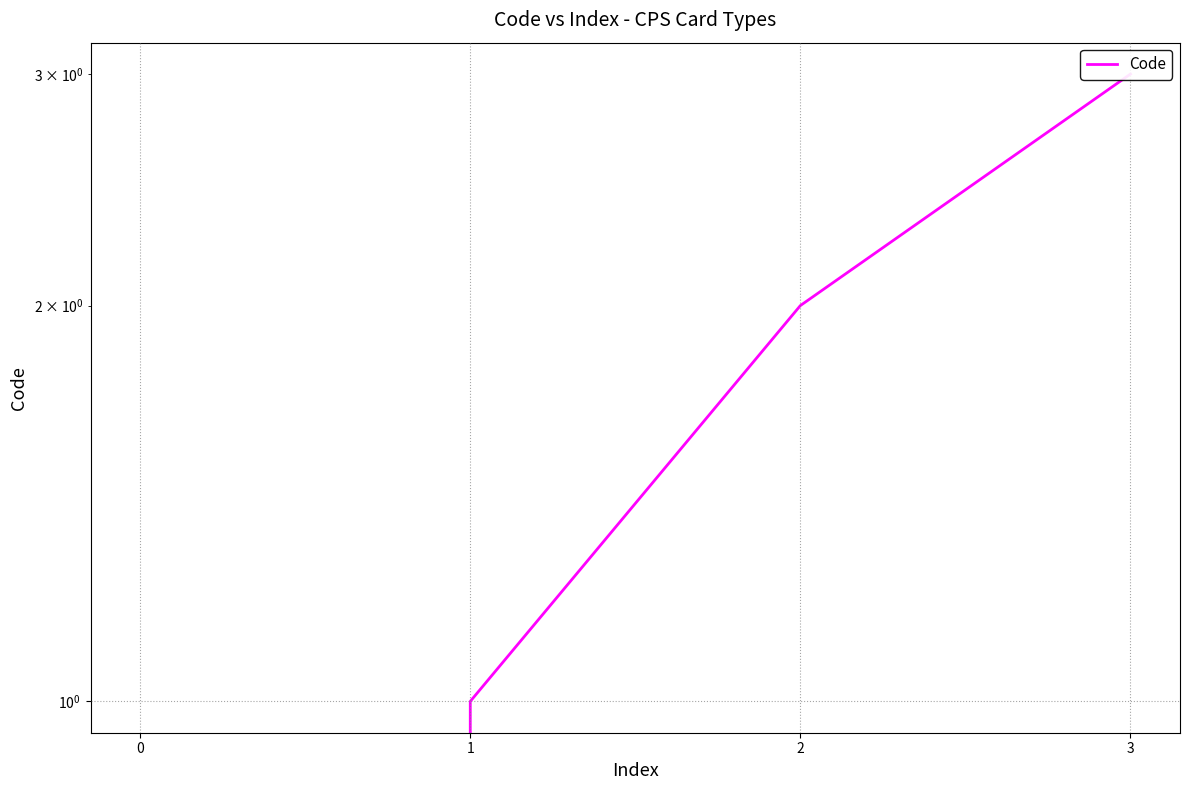

What is the difference between the values at 2 and 1?

1